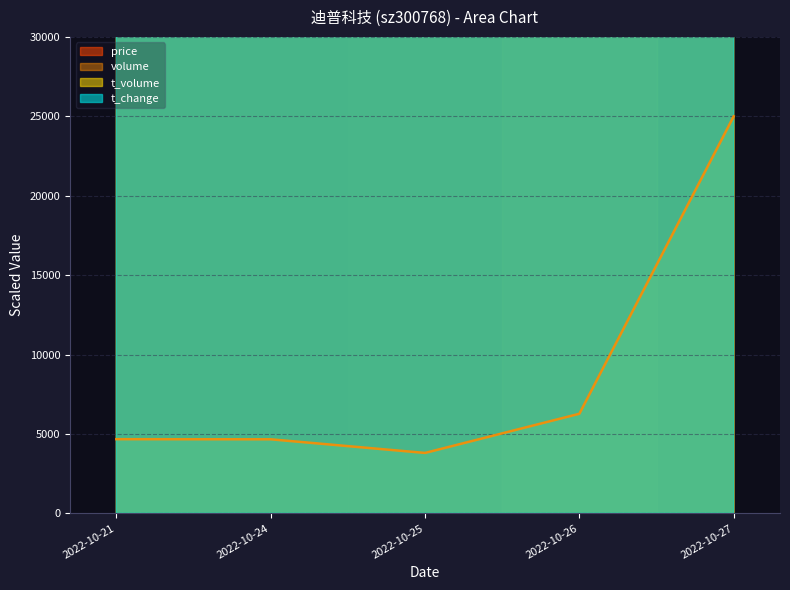

Which series changed the most between 2022-10-21 and 2022-10-26?

t_change